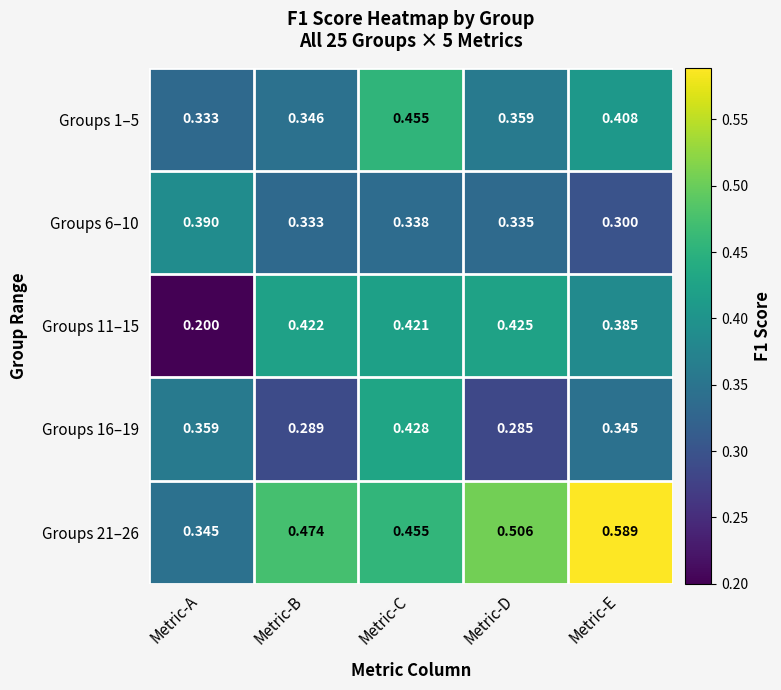

At which label is Groups 11–15 closest to 0?

Metric-A